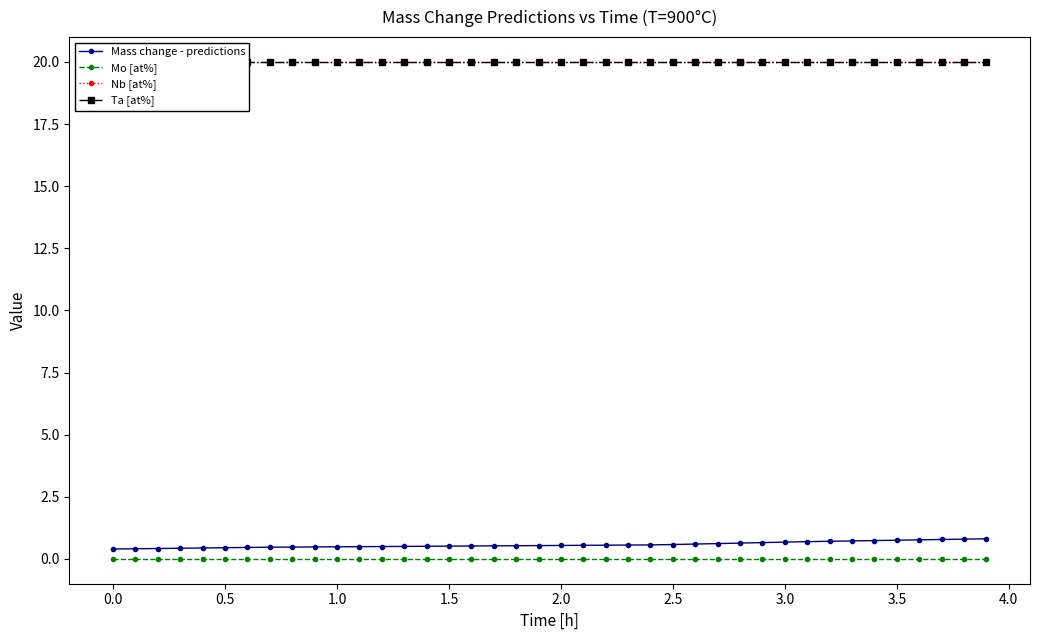

Does the chart have visible grid lines?

No